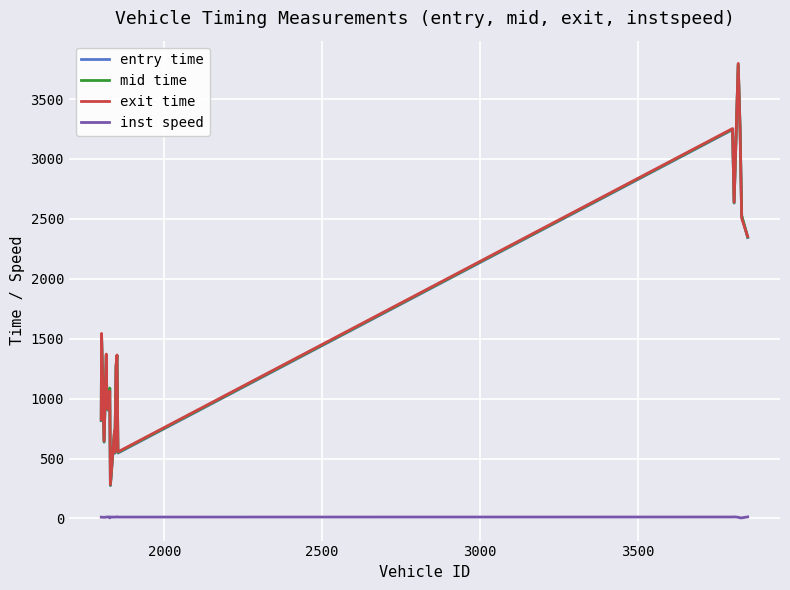

Is this an area chart (filled region under the line)?

No